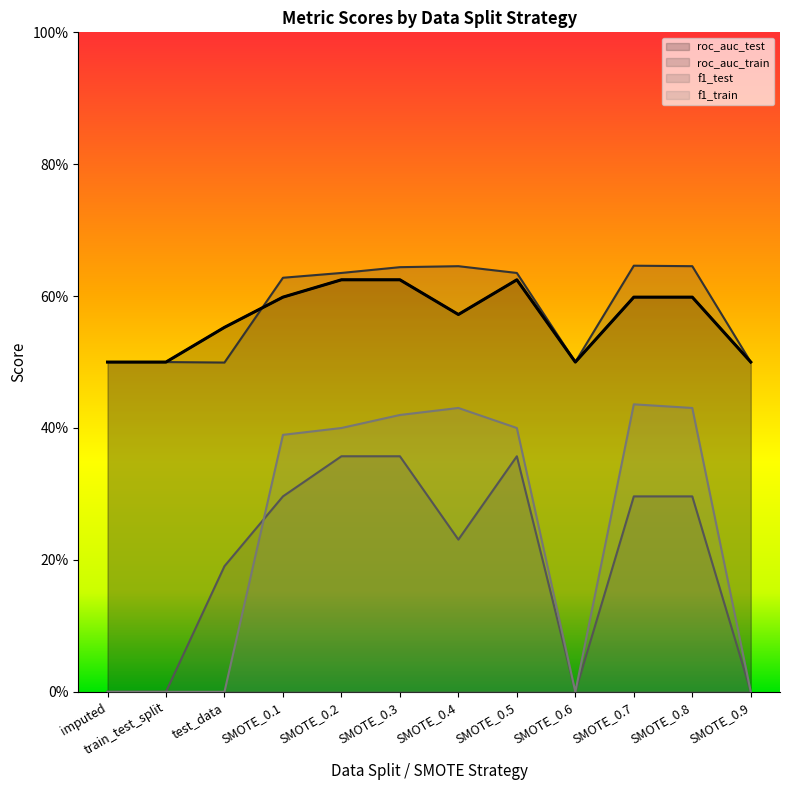

Reading left to right, what are all the values shown in this chart?

roc_auc_test: 0.5	0.5	0.6	0.6	0.6	0.6	0.6	0.6	0.5	0.6	0.6	0.5
roc_auc_train: 0.5	0.5	0.5	0.6	0.6	0.6	0.6	0.6	0.5	0.6	0.6	0.5
f1_test: 0.0	0.0	0.2	0.3	0.4	0.4	0.2	0.4	0.0	0.3	0.3	0.0
f1_train: 0.0	0.0	0.0	0.4	0.4	0.4	0.4	0.4	0.0	0.4	0.4	0.0